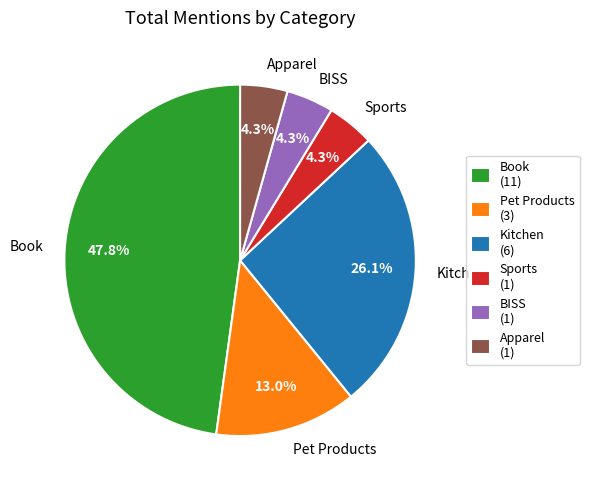

To the nearest percent, what is the average slice percentage?

17%